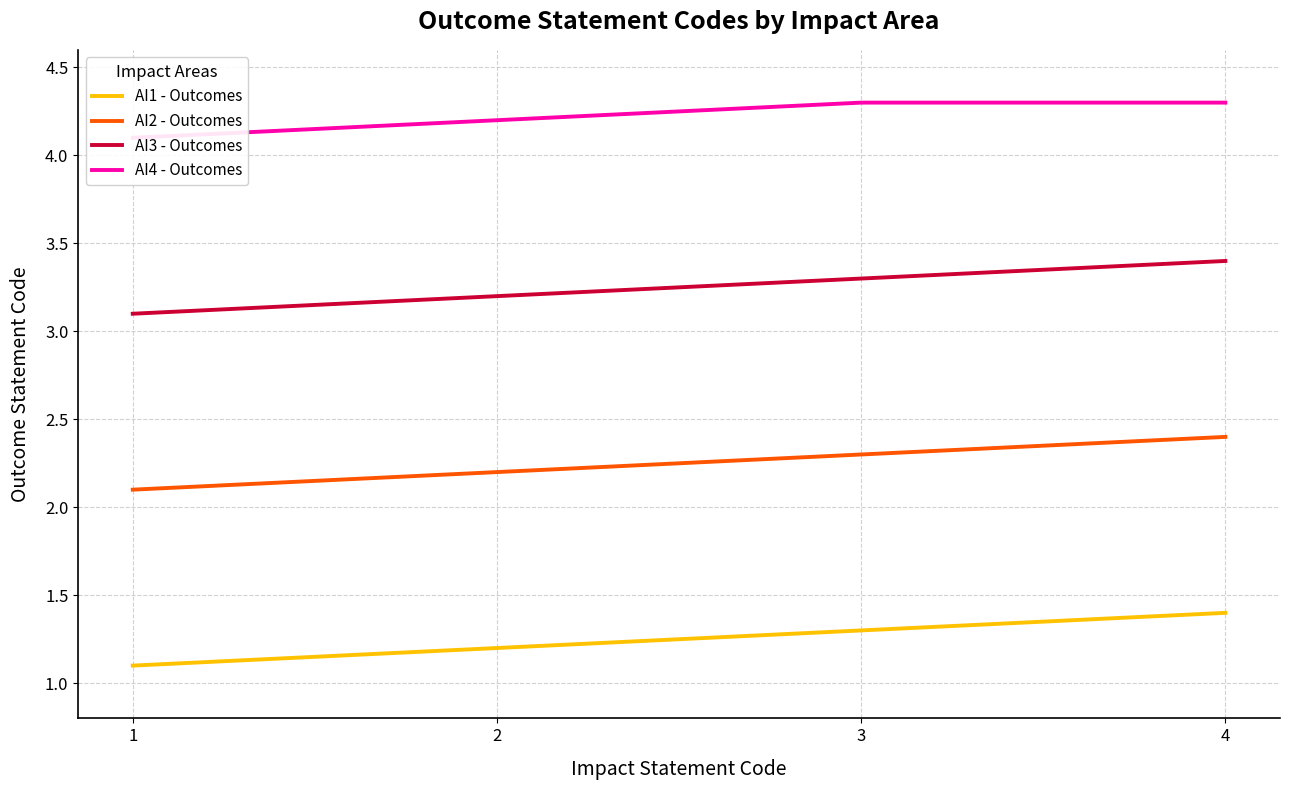

What is the value of the AI3 - Outcomes point at the 1st from the left?

3.1